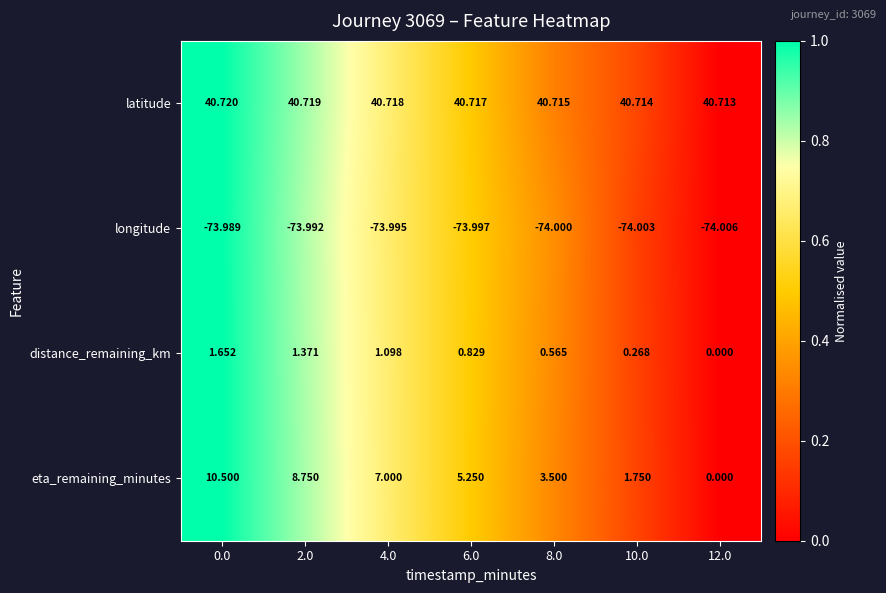

Which series has the largest range (max minus min)?

eta_remaining_minutes